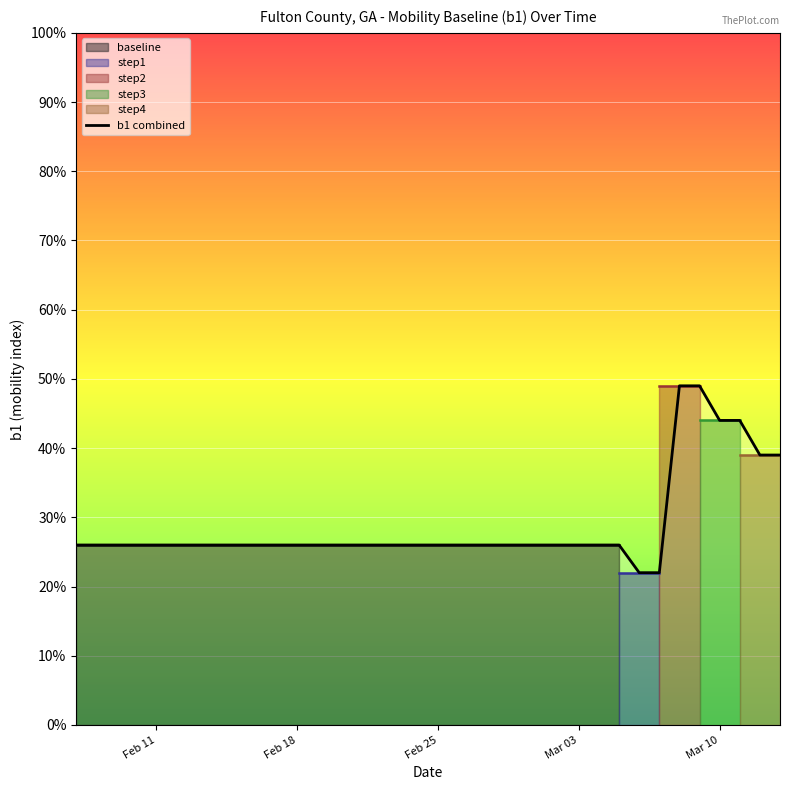

Reading left to right, transcribe all the data shown in this chart.

0.3	0.3	0.3	0.3	0.3	0.3	0.3	0.3	0.3	0.3	0.3	0.3	0.3	0.3	0.3	0.3	0.3	0.3	0.3	0.3	0.3	0.3	0.3	0.3	0.3	0.3	0.3	0.3	0.2	0.2	0.5	0.5	0.4	0.4	0.4	0.4